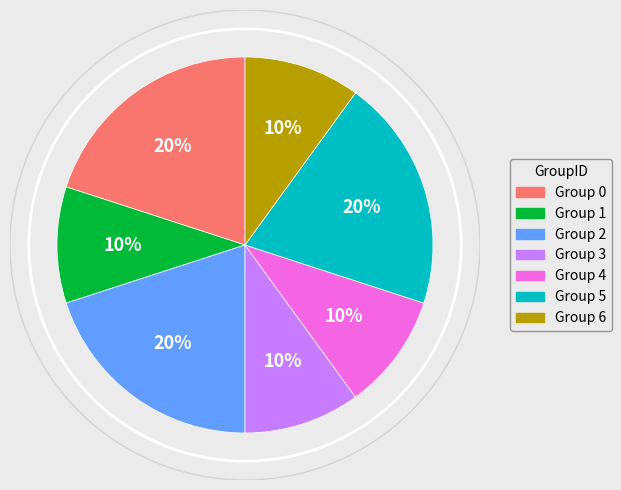

Does any single category account for the majority?

No